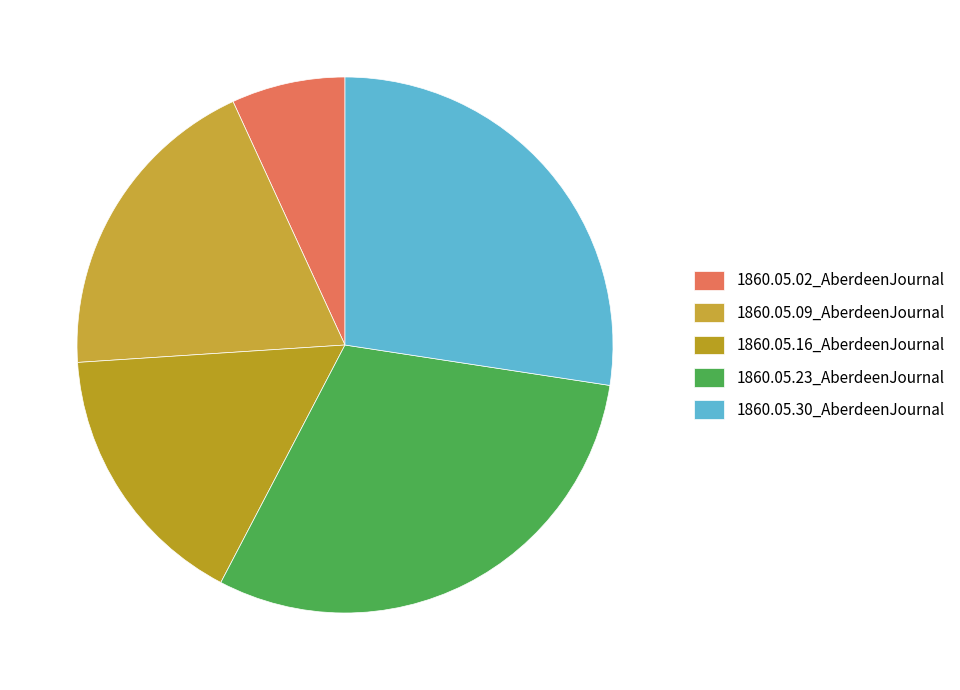

Does 1860.05.02_AberdeenJournal represent more than half of the total?

No